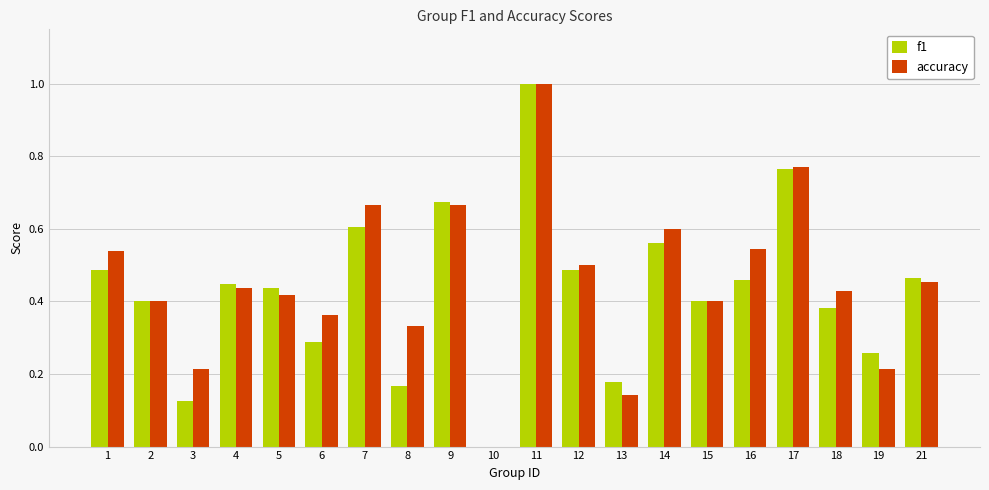

The value of f1 at 14 is 0.9. True or false?

False